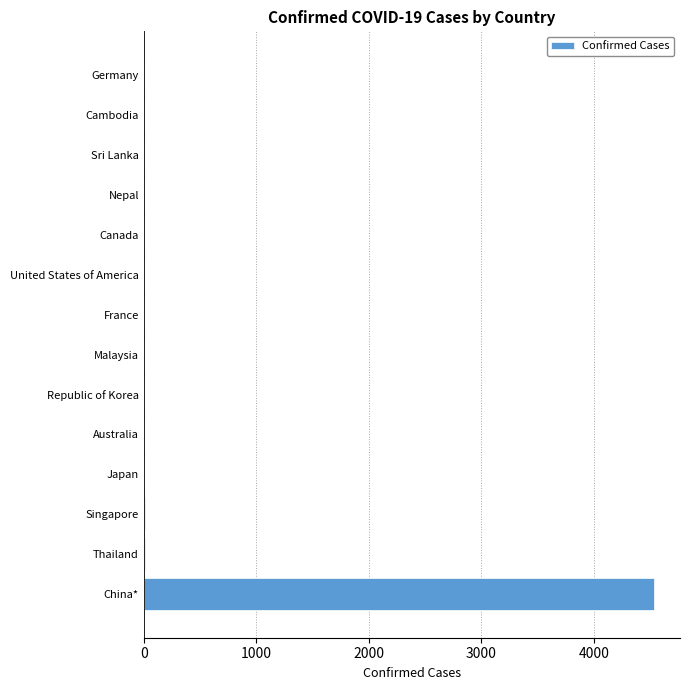

How many distinct data groups are displayed?

1